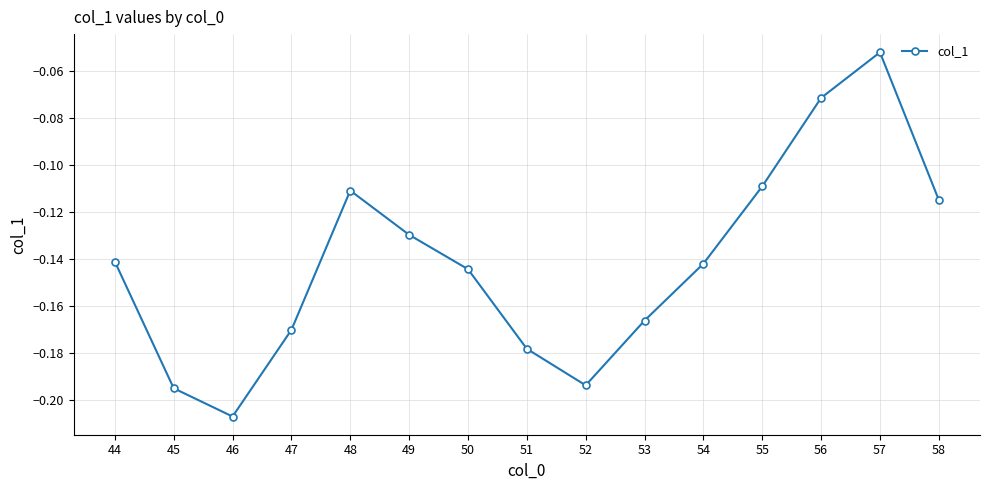

Is this an area chart (filled region under the line)?

No